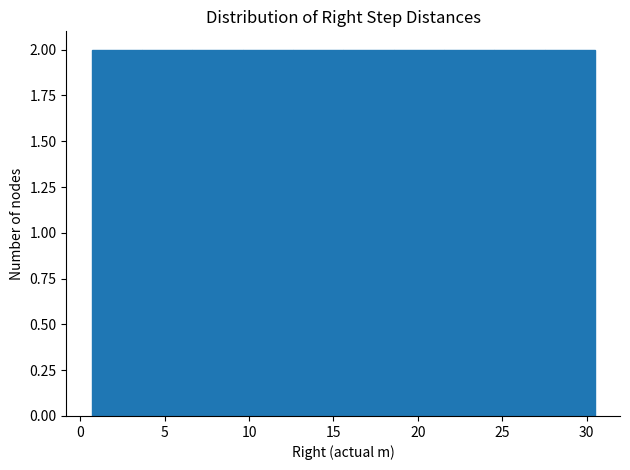

Reading left to right, transcribe this chart: for each bar, give the range it covers on the x-axis and its height. Neither the bar edges nor the heights are printed on the chart, so give them approximately, as read against the axes.

0.5 to 3.5: 2
3.5 to 6.5: 2
6.5 to 9.5: 2
9.5 to 12.5: 2
12.5 to 15.5: 2
15.5 to 18.5: 2
18.5 to 21.5: 2
21.5 to 24.5: 2
24.5 to 27.5: 2
27.5 to 30.5: 2